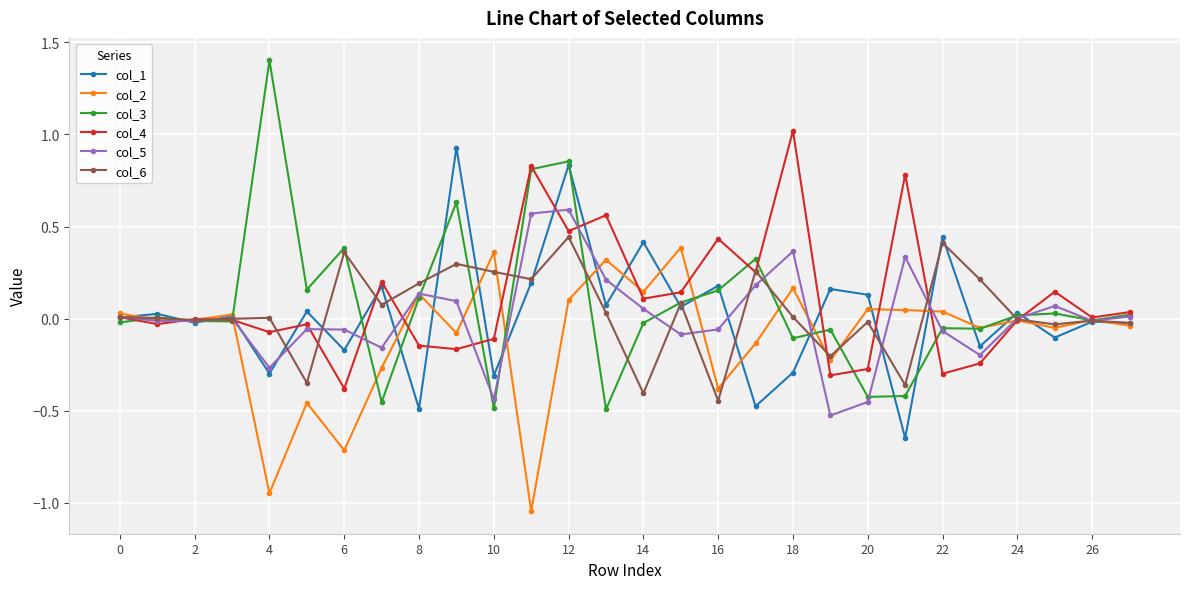

Which series has the widest spread of values?

col_3